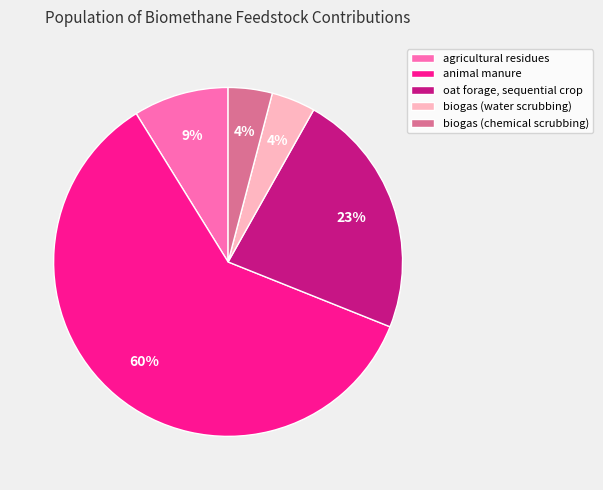

To the nearest percent, what portion does biogas (chemical scrubbing) represent?

4%